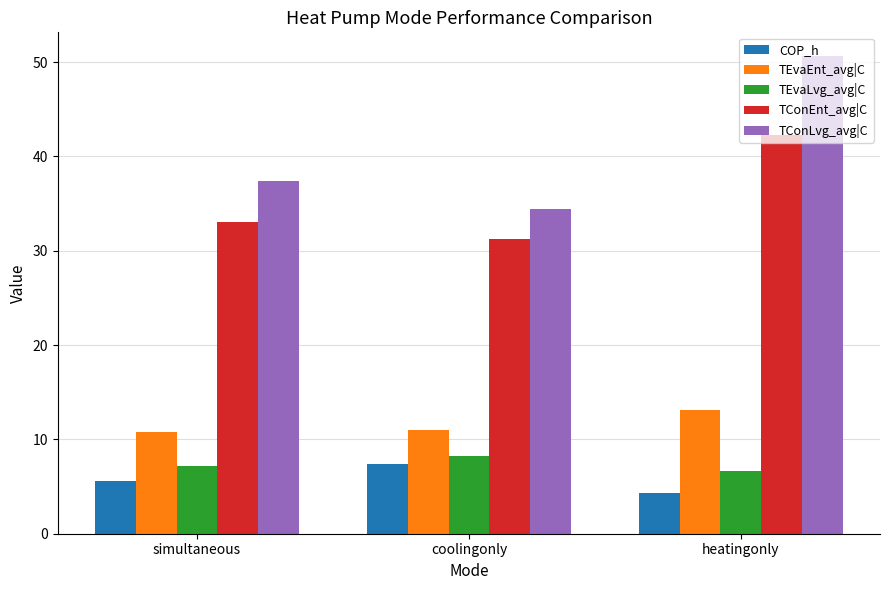

List the labels in order of TConLvg_avg|C value, largest first.

heatingonly, simultaneous, coolingonly